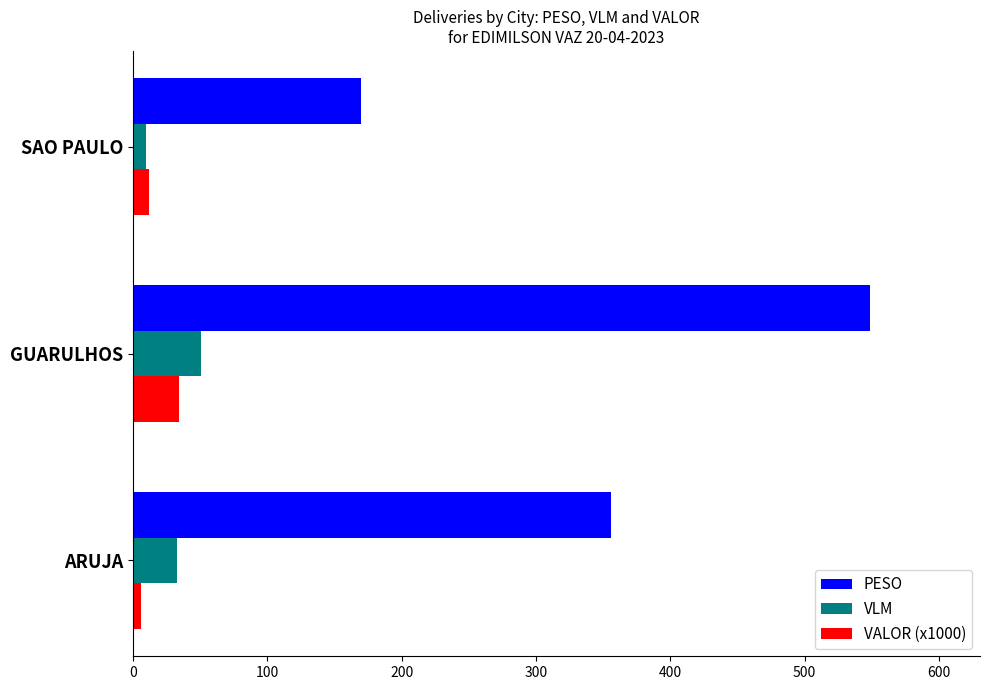

The PESO series shows 221.3 at ARUJA. True or false?

False